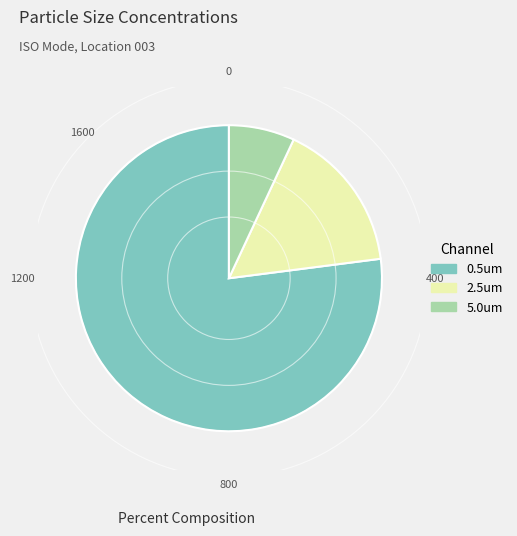

Which category has the smallest portion of the pie?

5.0um